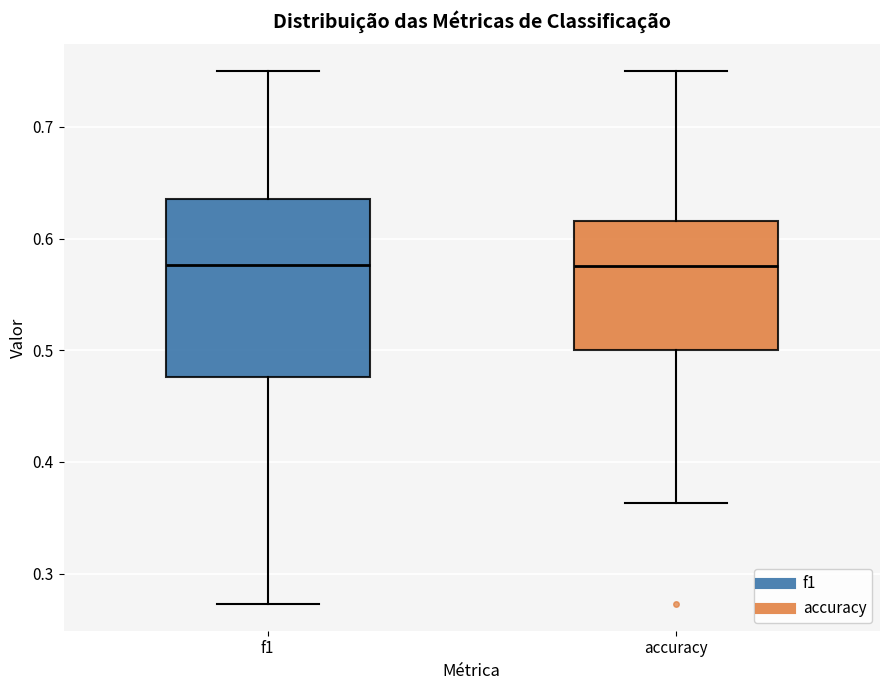

Reading left to right, read every box against the y-axis: the position of its median line, the range the box covers, and the ends of its whiskers. The values are not printed on the chart, so give them approximately, as read against the axis.

f1: median 0.58, box 0.48 to 0.64, whiskers 0.27 to 0.75
accuracy: median 0.58, box 0.50 to 0.62, whiskers 0.36 to 0.75